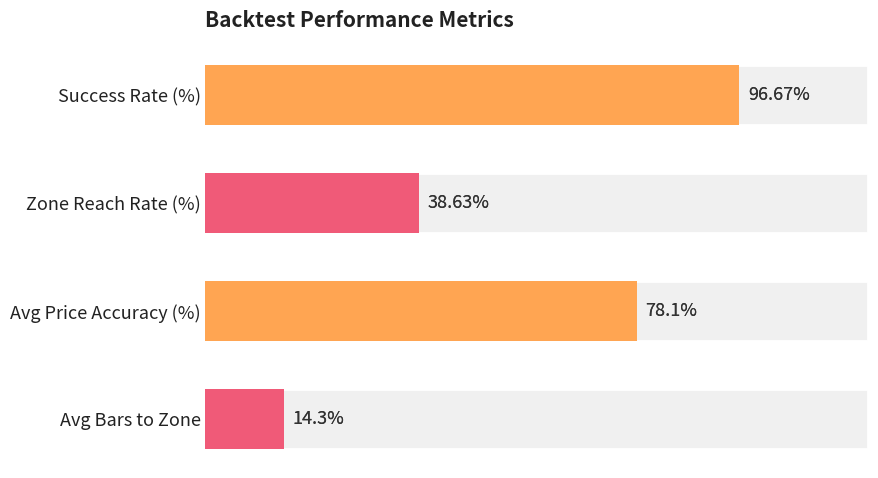

What is the change in value from Success Rate (%) to Avg Price Accuracy (%)?

-18.6